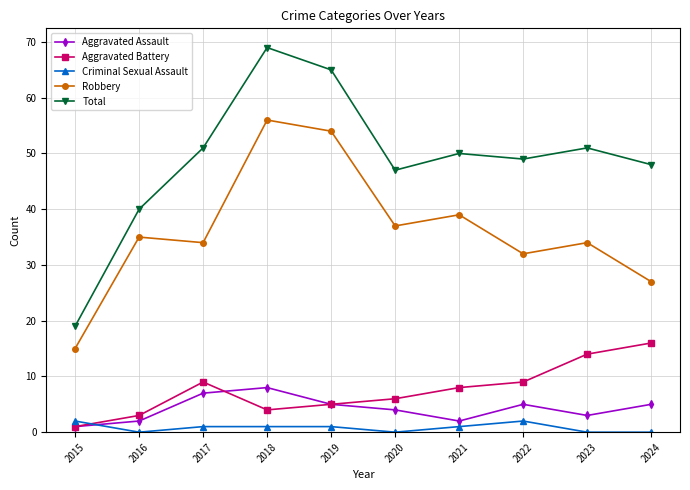

How many lines are shown in the chart?

5